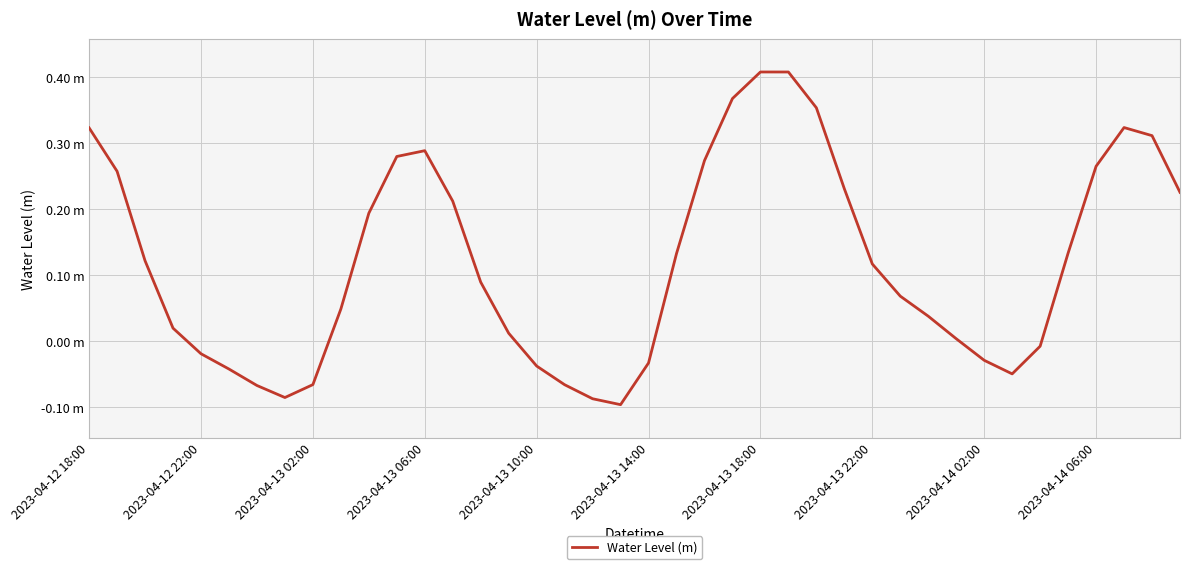

Does the chart have visible grid lines?

Yes